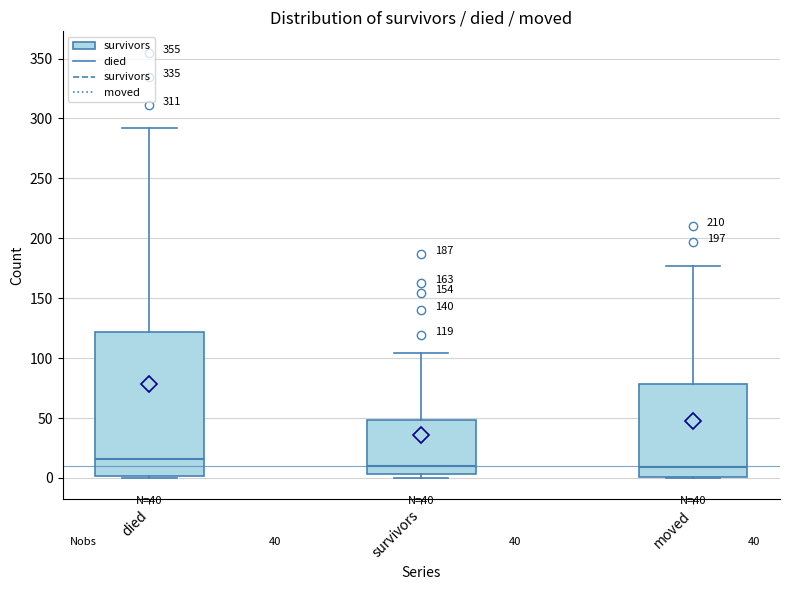

Which box is the tallest, from its lower edge to its upper edge?

died